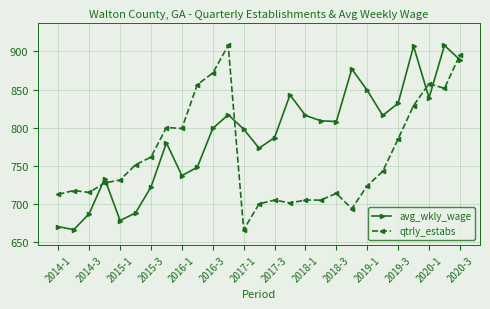

What is the value of the avg_wkly_wage point at the 9th from the left?

737.0